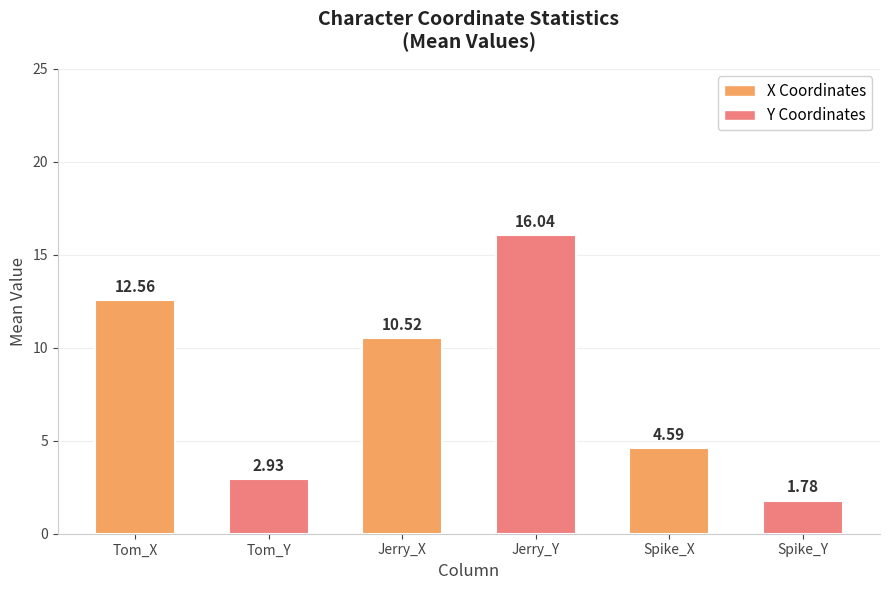

How many bars are there in total?

6